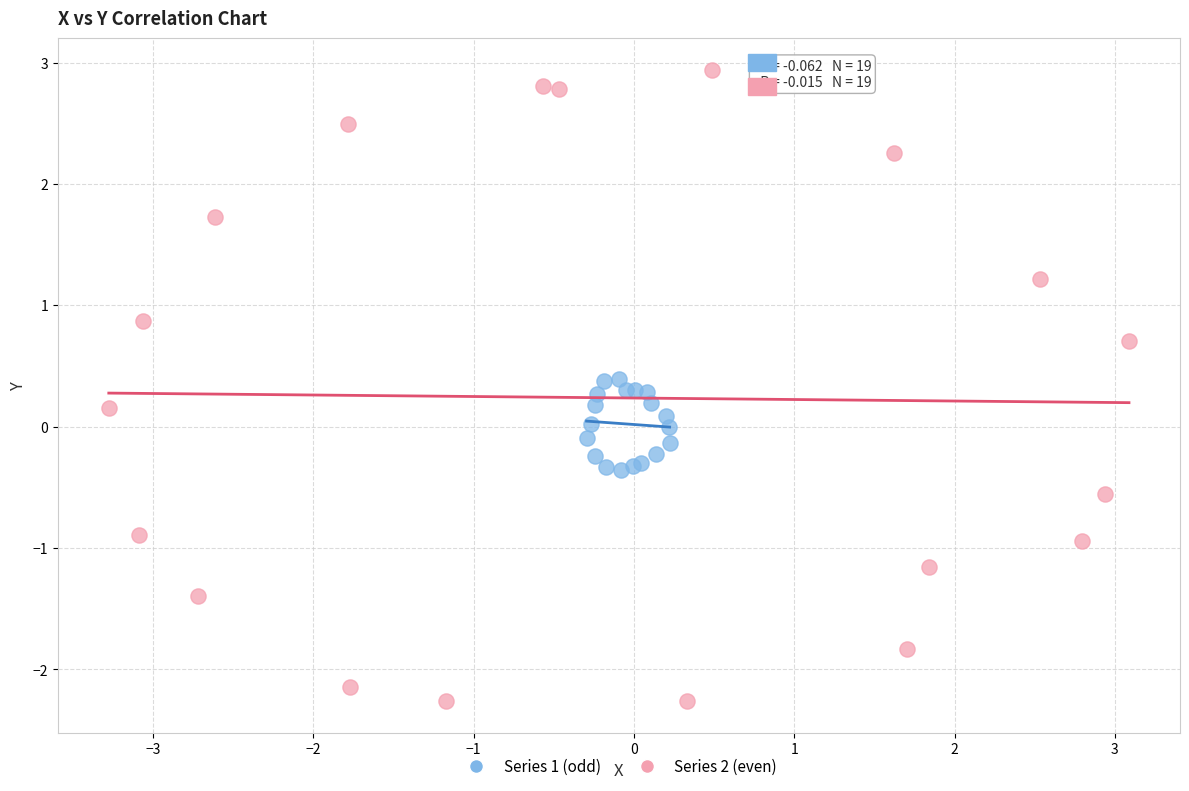

Which series reaches the minimum Y coordinate?

Series 2 (even)